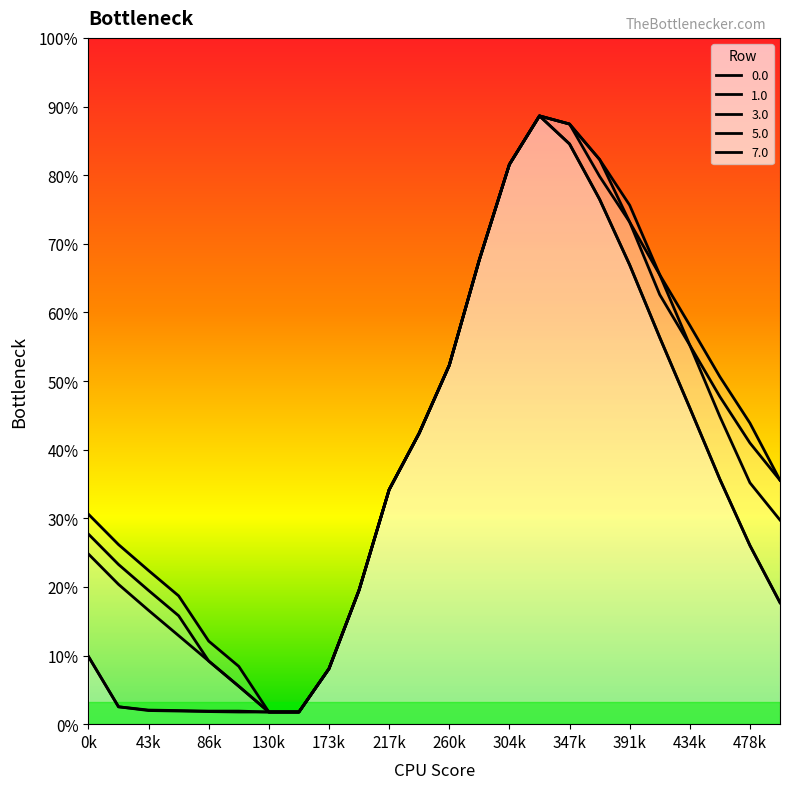

True or false: 7.0 has a value of 1163.7 at 5.0.

False